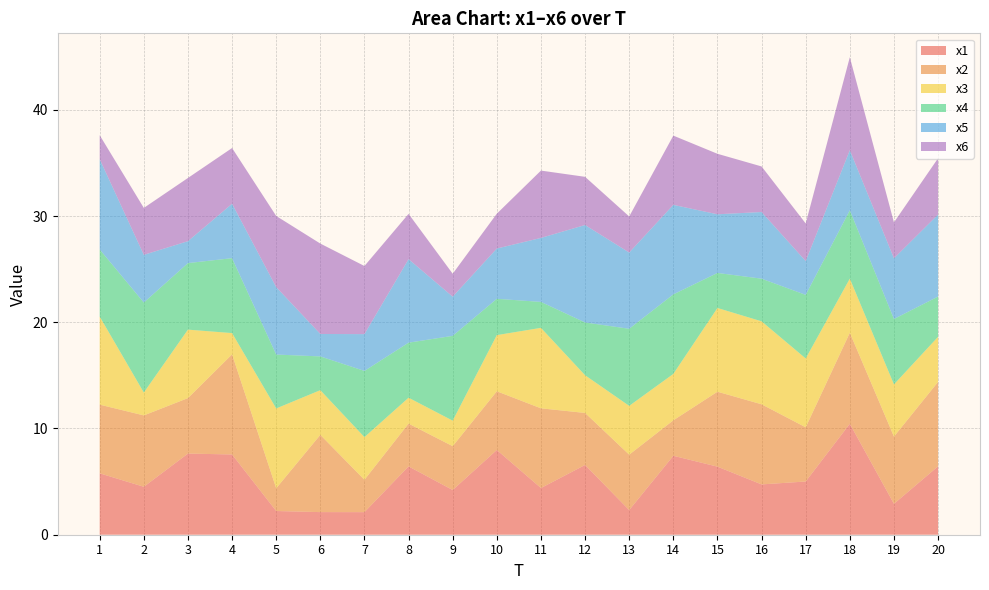

Reading left to right, list all the values displayed in this chart.

x1: 1=5.8	2=4.5	3=7.6	4=7.6	5=2.2	6=2.1	7=2.1	8=6.4	9=4.2	10=8.0	11=4.4	12=6.6	13=2.3	14=7.4	15=6.4	16=4.7	17=5.0	18=10.4	19=2.9	20=6.4
x2: 1=6.5	2=6.7	3=5.2	4=9.4	5=2.1	6=7.3	7=3.0	8=4.0	9=4.1	10=5.5	11=7.5	12=4.9	13=5.2	14=3.3	15=7.1	16=7.5	17=5.1	18=8.6	19=6.3	20=7.9
x3: 1=8.3	2=2.2	3=6.4	4=2.0	5=7.5	6=4.2	7=4.0	8=2.4	9=2.4	10=5.3	11=7.6	12=3.5	13=4.6	14=4.4	15=7.9	16=7.8	17=6.5	18=5.1	19=4.9	20=4.2
x4: 1=6.3	2=8.5	3=6.3	4=7.1	5=5.1	6=3.2	7=6.2	8=5.2	9=8.0	10=3.4	11=2.4	12=5.0	13=7.3	14=7.5	15=3.3	16=4.0	17=6.0	18=6.4	19=6.2	20=3.8
x5: 1=8.5	2=4.5	3=2.1	4=5.1	5=6.3	6=2.1	7=3.5	8=7.9	9=3.7	10=4.7	11=6.0	12=9.2	13=7.2	14=8.4	15=5.5	16=6.3	17=3.2	18=5.7	19=5.7	20=7.7
x6: 1=2.3	2=4.4	3=6.0	4=5.2	5=6.7	6=8.5	7=6.4	8=4.3	9=2.2	10=3.3	11=6.3	12=4.5	13=3.4	14=6.5	15=5.7	16=4.3	17=3.5	18=8.8	19=3.4	20=5.3